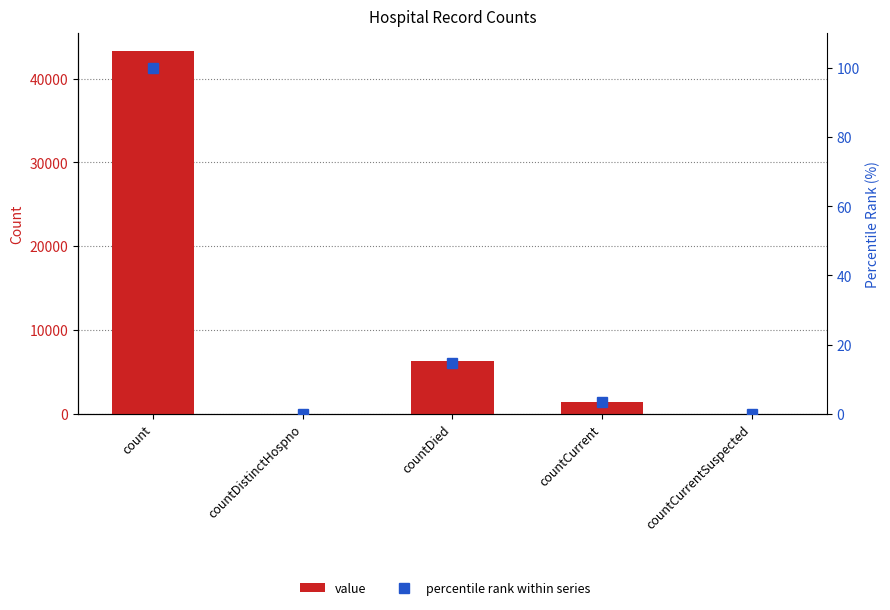

What is the spread (max minus min) of values at countCurrent?

1426.7